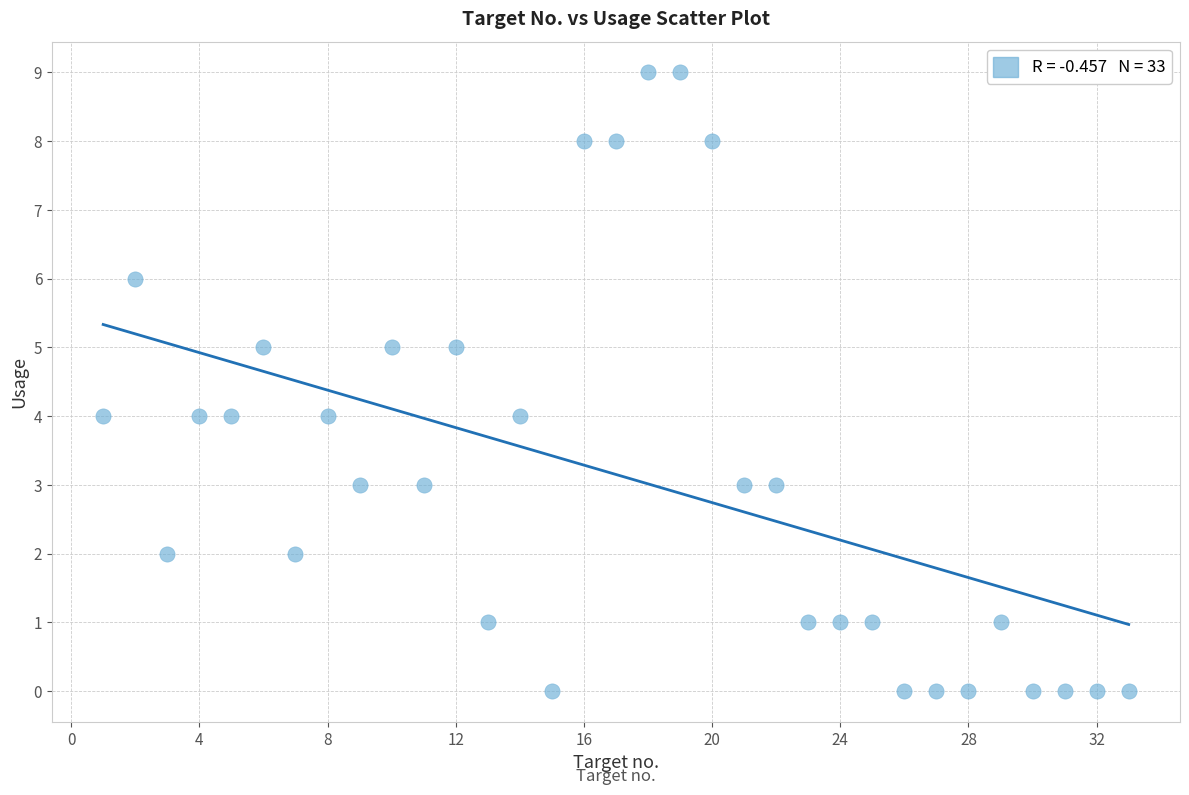

What is the range of Y values (max minus min)?

9